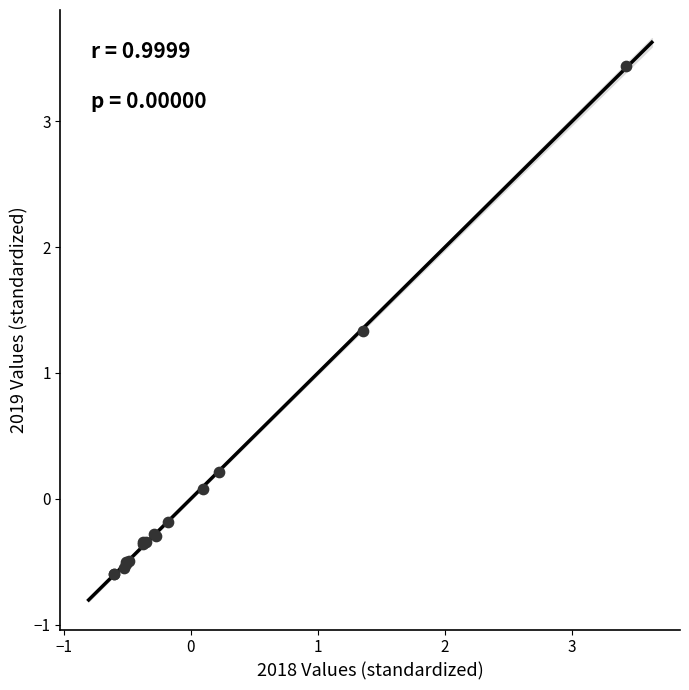

What Y value in the scatter plot is closest to 1?

1.3